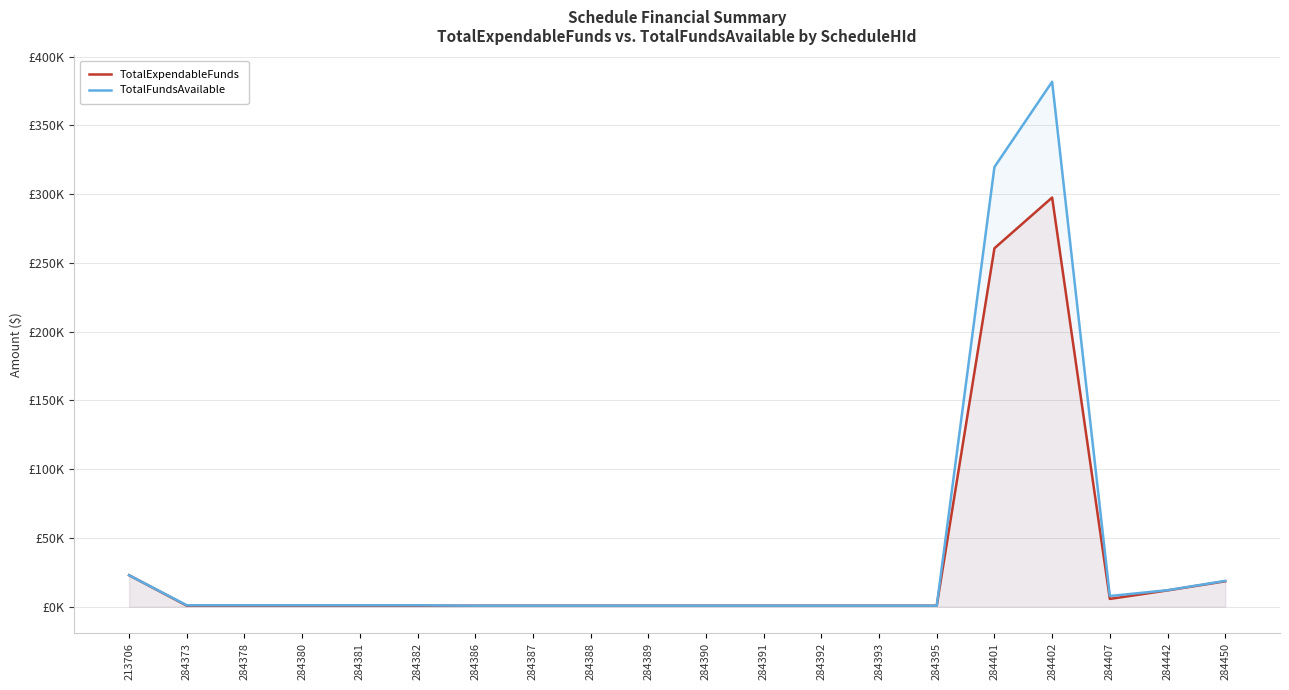

True or false: TotalFundsAvailable and TotalExpendableFunds intersect in this chart.

False